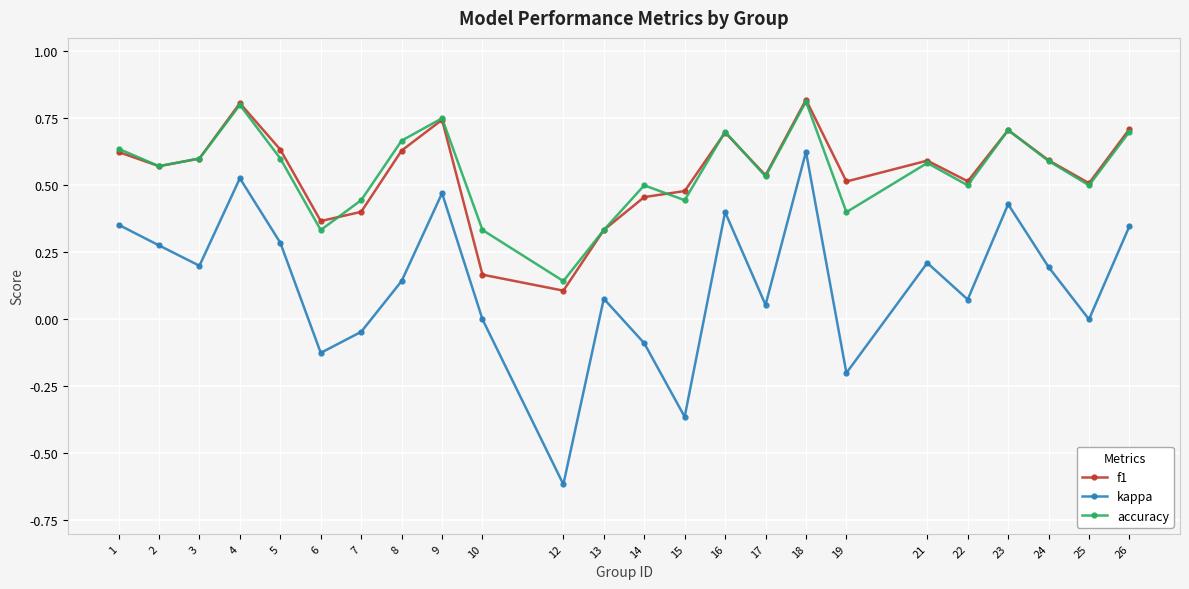

At which label is f1 closest to 0?

12